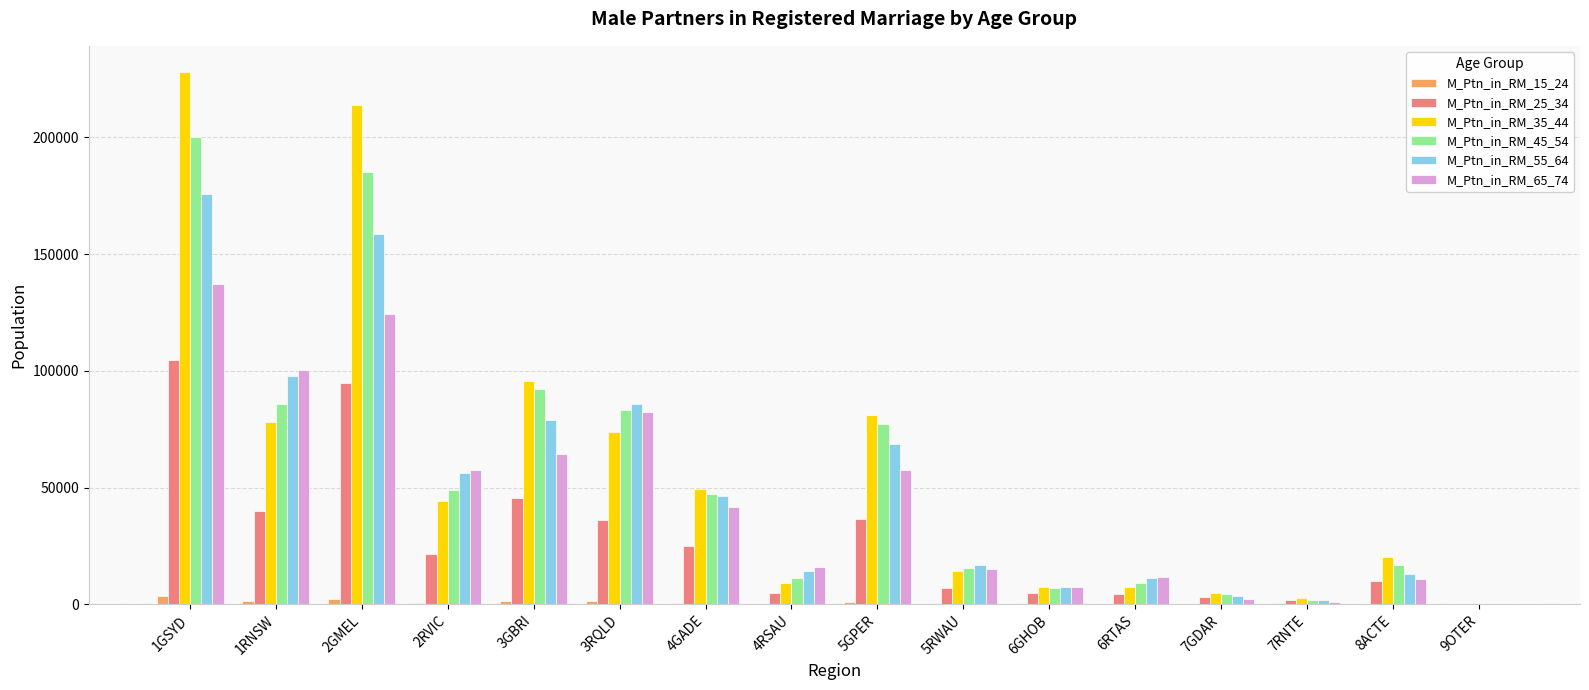

At which label does M_Ptn_in_RM_45_54 reach its peak?

1GSYD